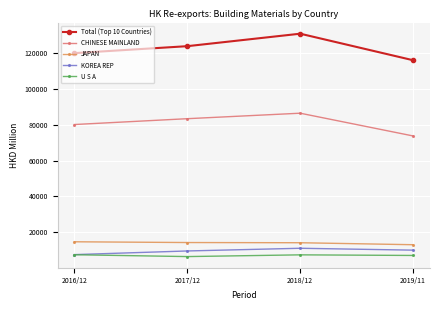

How many values in the Total (Top 10 Countries) series are below 124070?

2